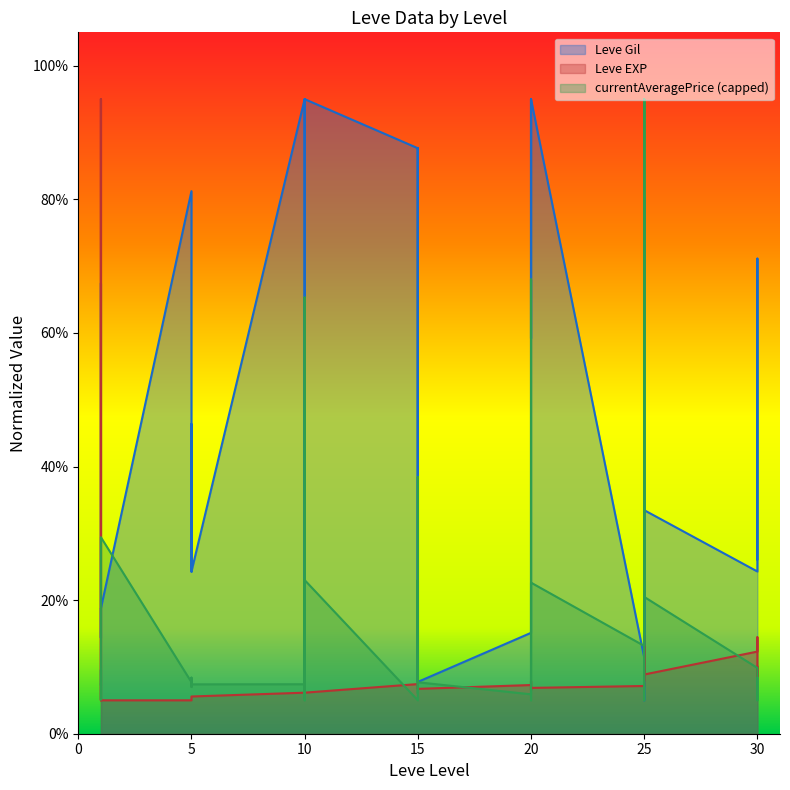

Between 5 and 5, which series saw the biggest shift?

Leve Gil